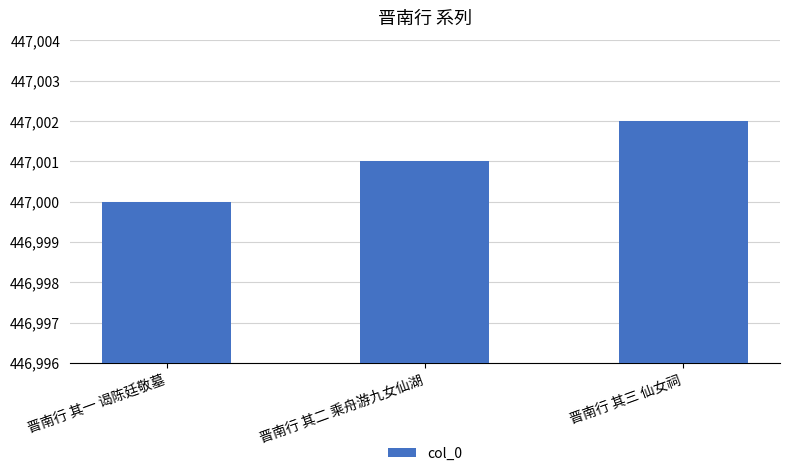

Does the chart contain any negative values?

No